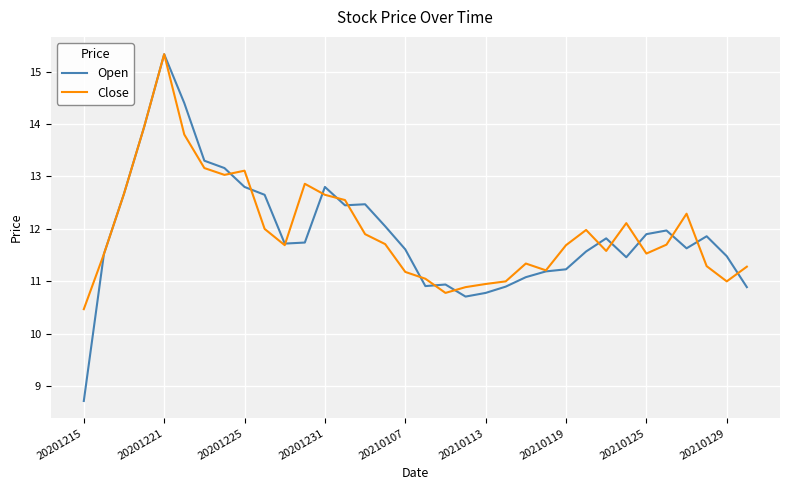

How many lines are shown in the chart?

2